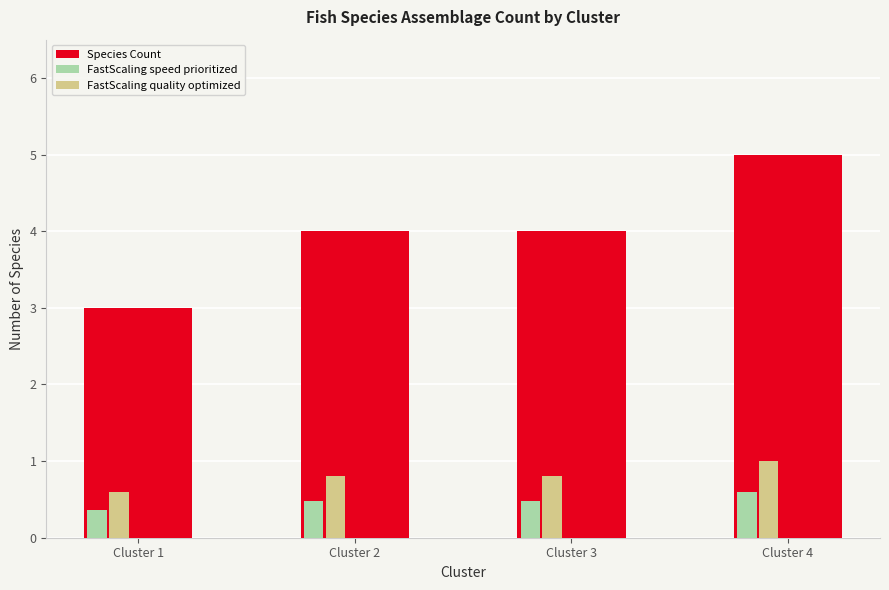

What are all the series names shown in the legend?

Species Count, FastScaling speed prioritized, FastScaling quality optimized